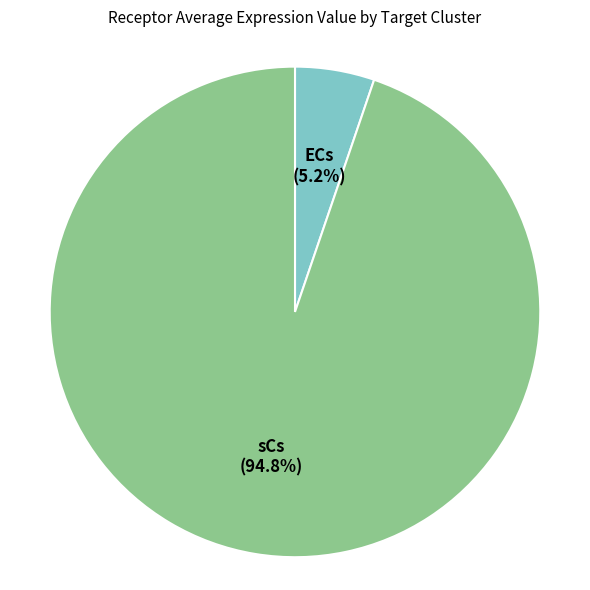

To the nearest percent, what is the average slice percentage?

50%